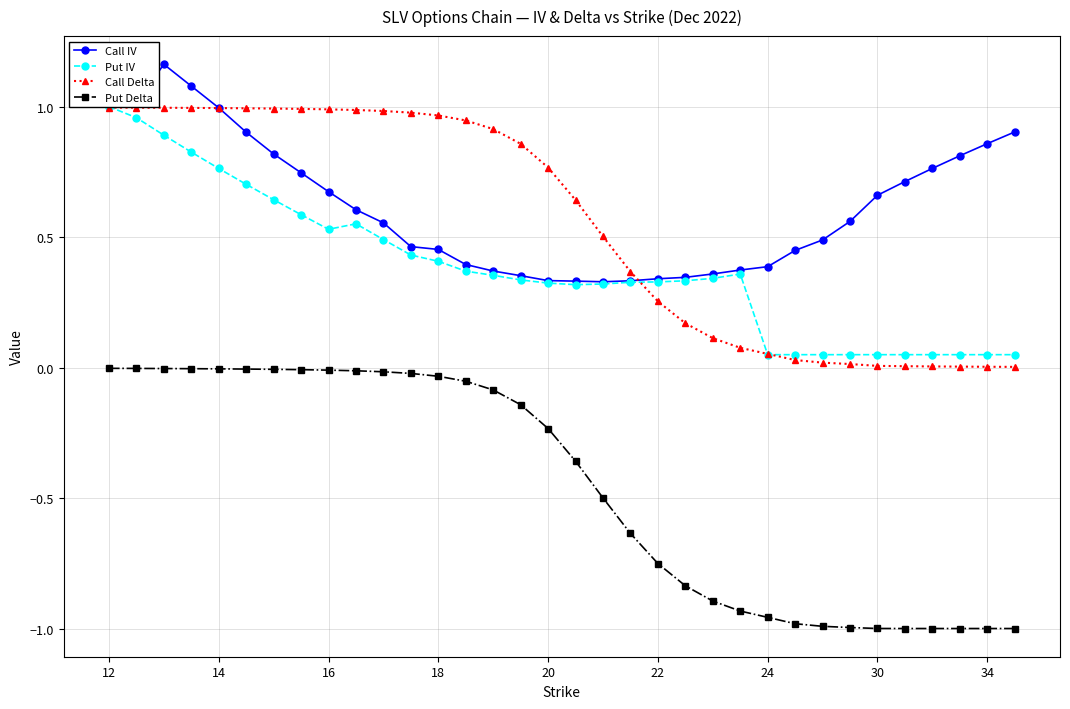

The value of Call IV at 24 is 0.7. True or false?

False